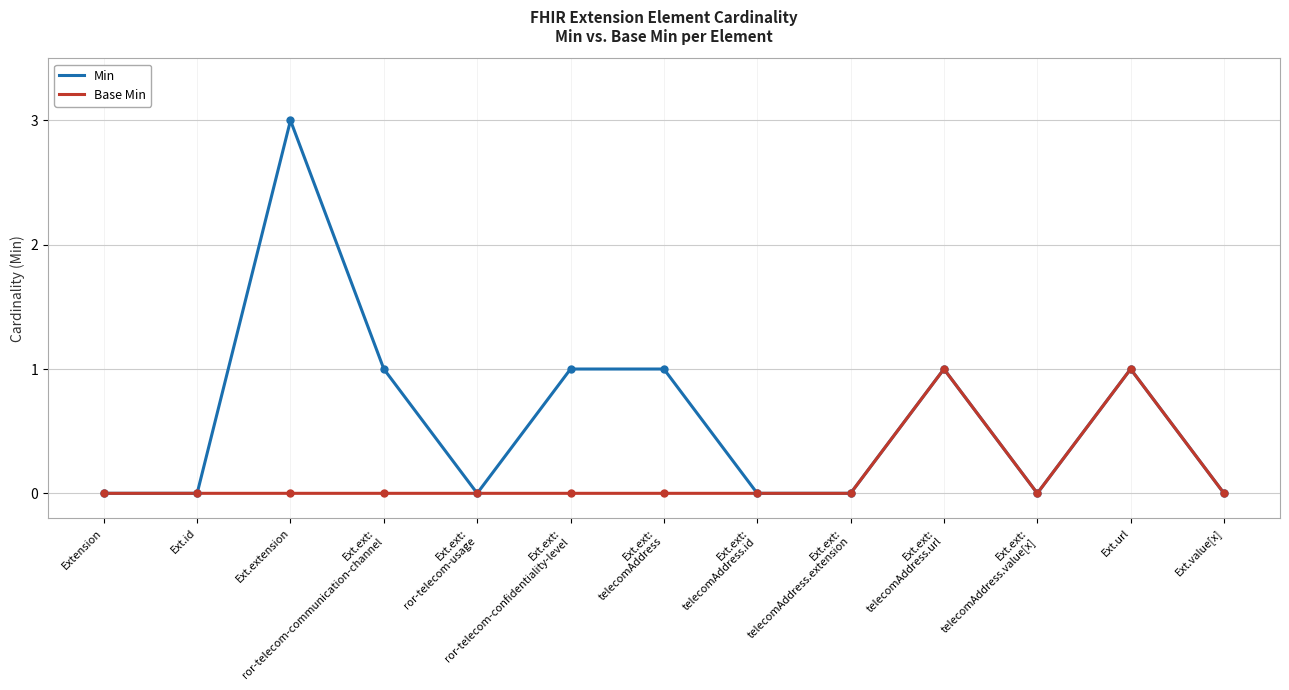

Rank the series by their maximum value, from highest to lowest.

Min, Base Min